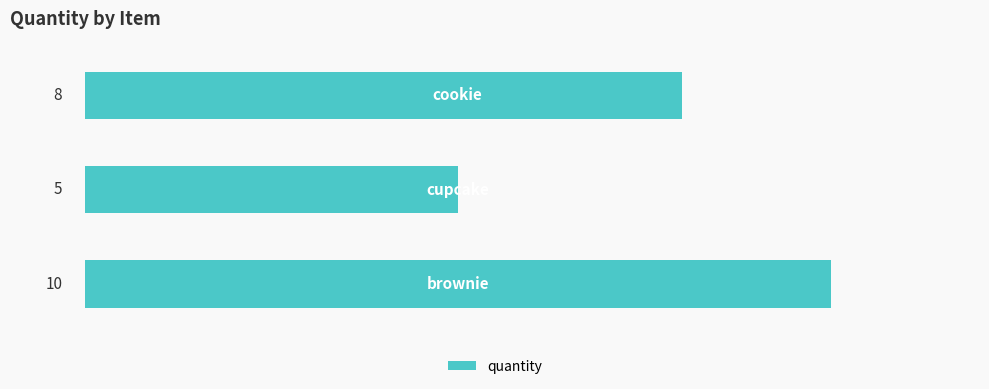

Reading bottom to top, transcribe all the data shown in this chart.

10	5	8